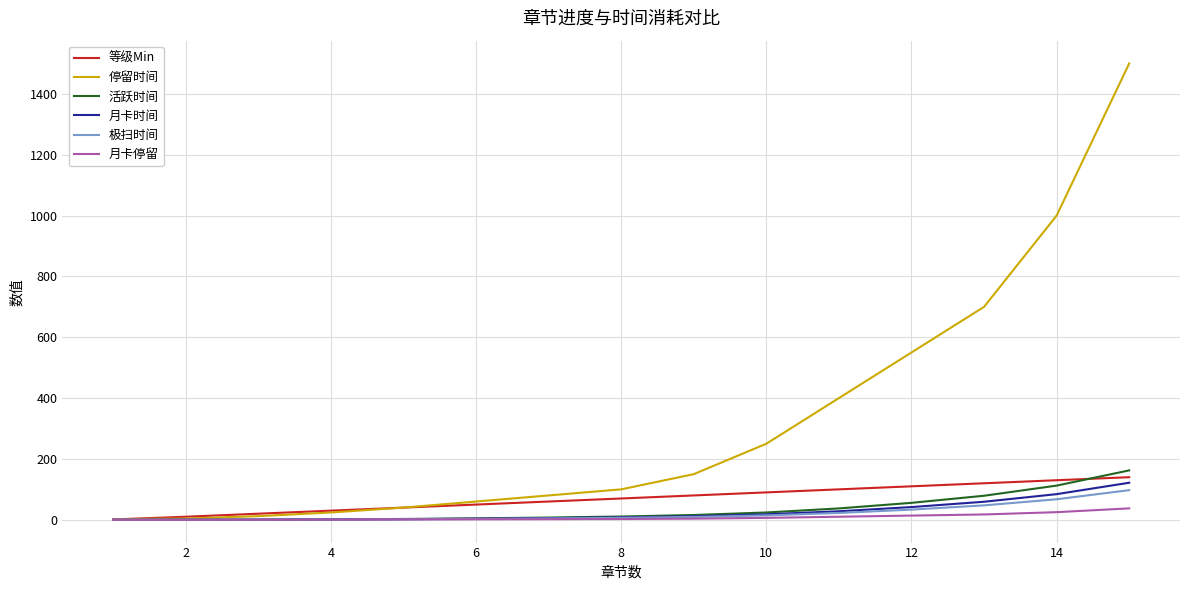

Which series has the largest total across all categories?

停留时间